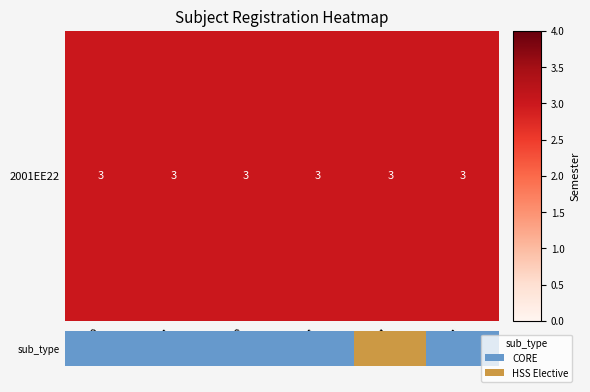

List the labels in order of value, largest first.

HS231, EE200, EE201, EE202, EE221, MA201